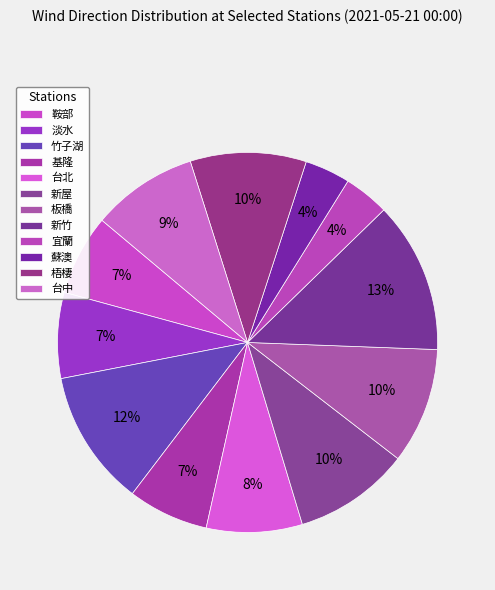

Count the number of slices in the pie.

12